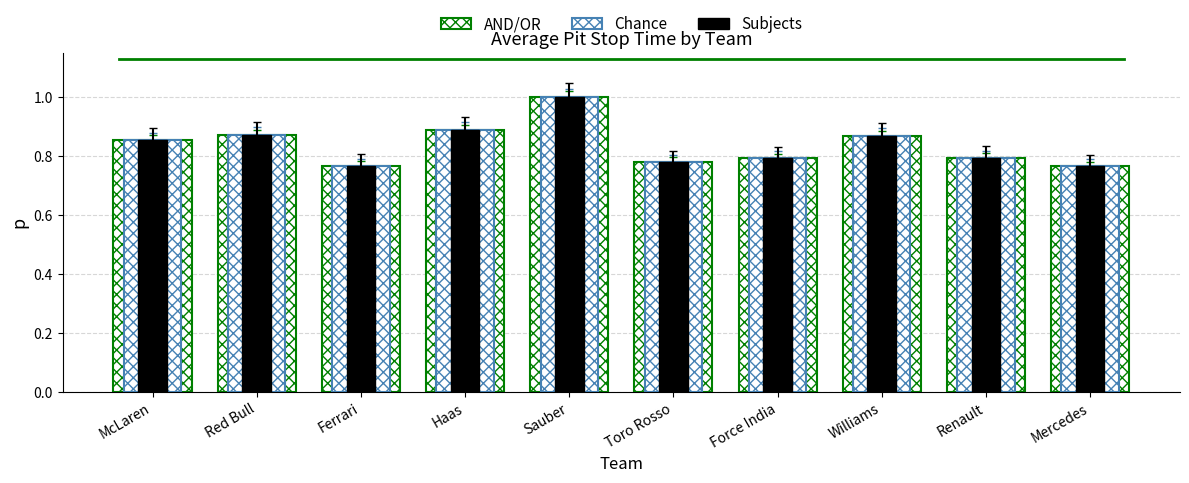

At which category is the sum across all series the highest?

Sauber